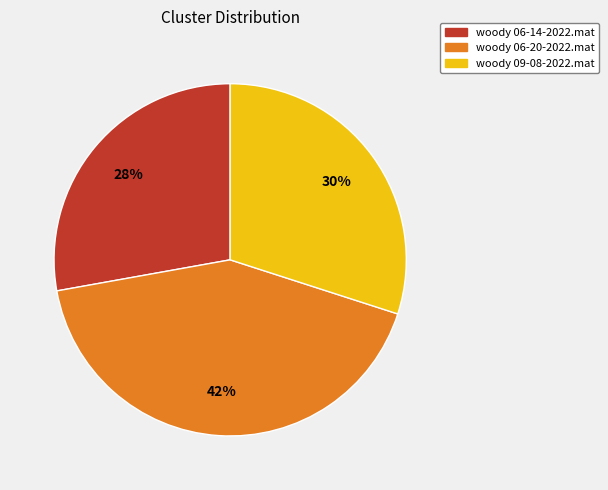

True or false: woody 09-08-2022.mat accounts for 30% of the total.

True